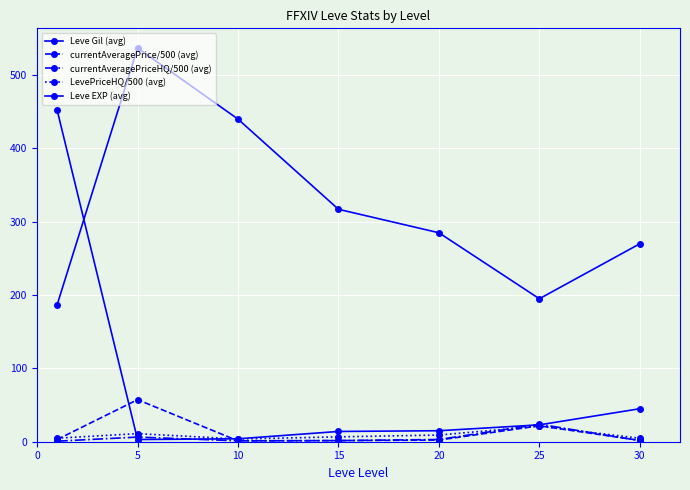

At which category does LevePriceHQ/500 (avg) reach its first local peak?

5